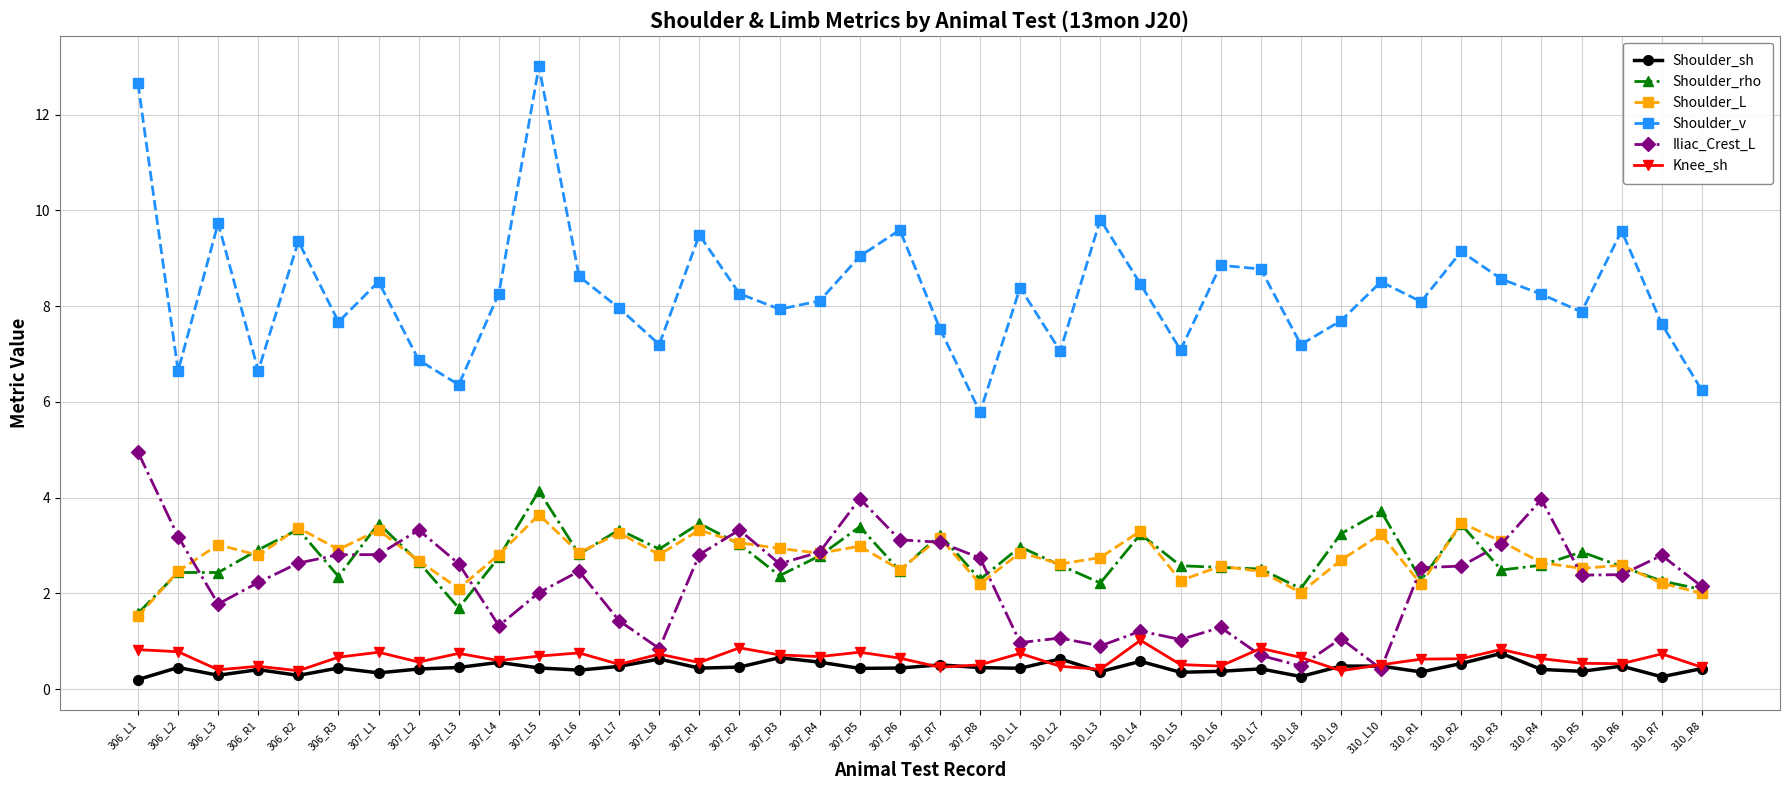

Which series changed the most between 307_L2 and 310_R6?

Shoulder_v